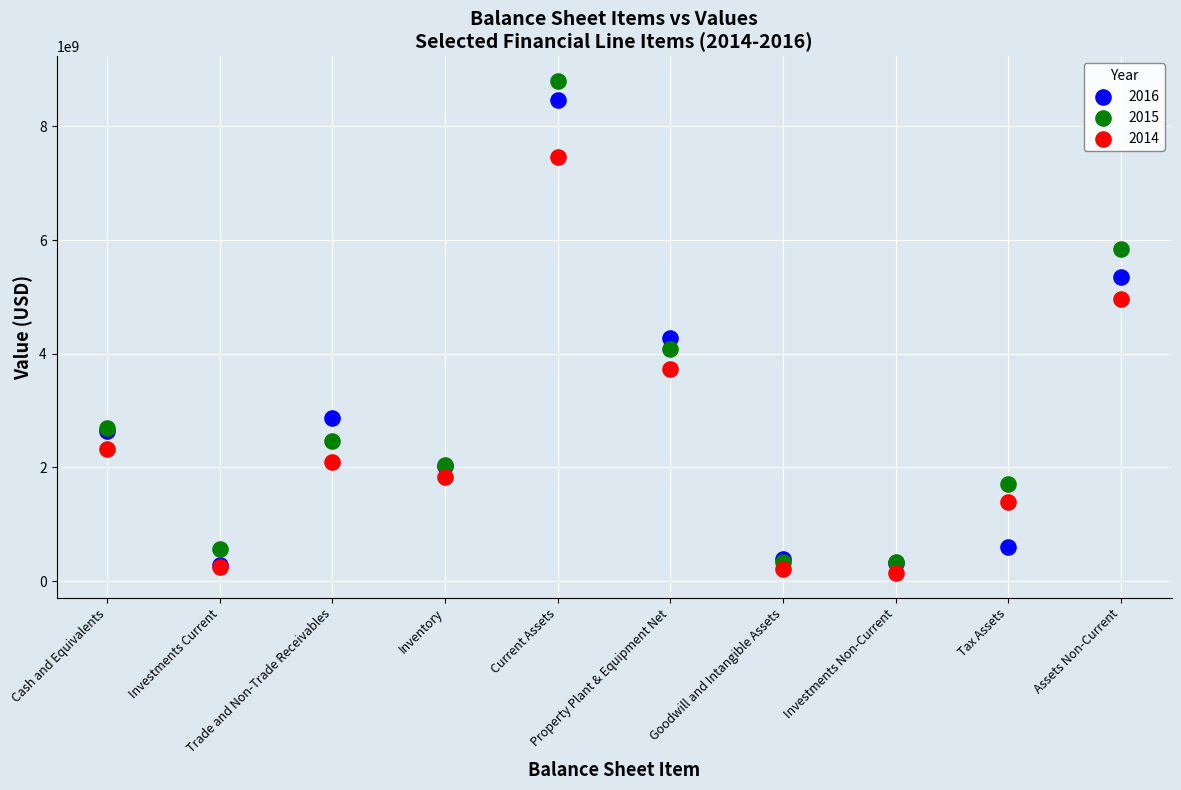

Across all series, what Y value is closest to 4468935034?

4271620665.3